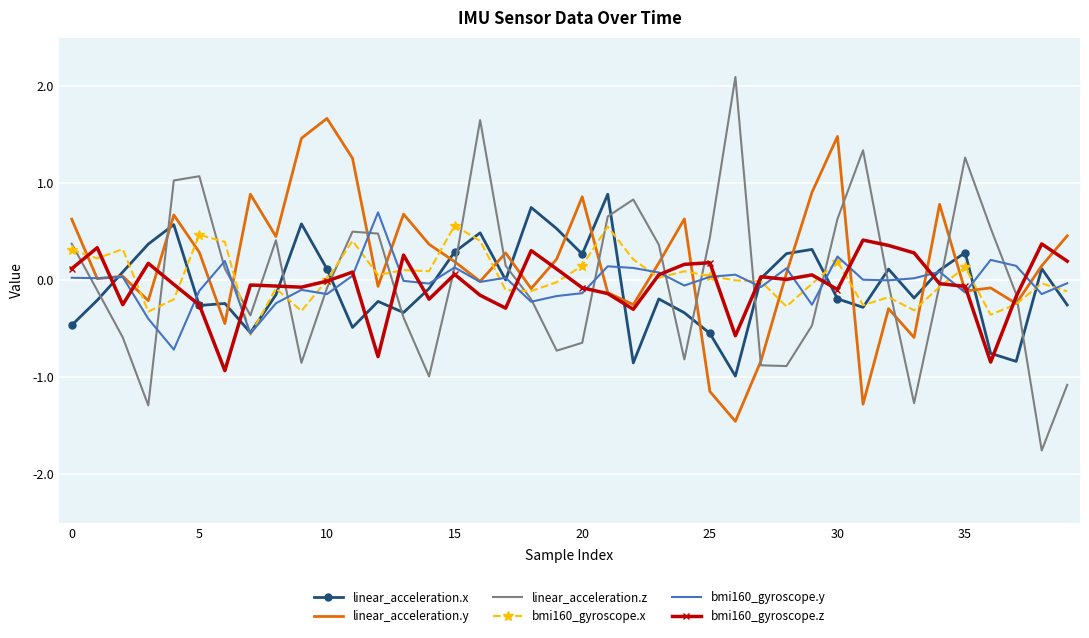

What is the highest value of the bmi160_gyroscope.z series?

0.4